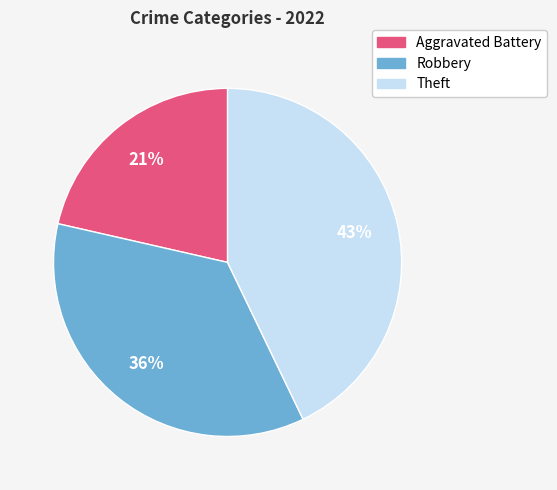

What is the smallest slice in the pie chart?

Aggravated Battery